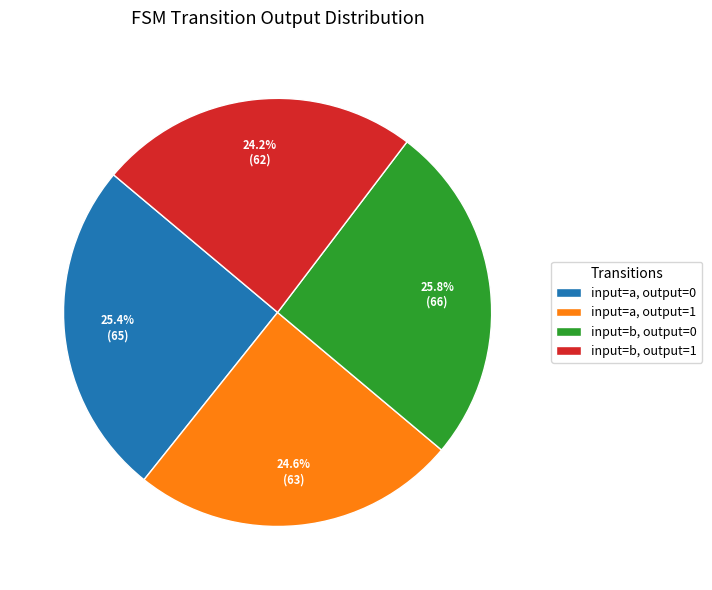

Which has a higher value, input=a, output=1 or input=a, output=0?

input=a, output=0